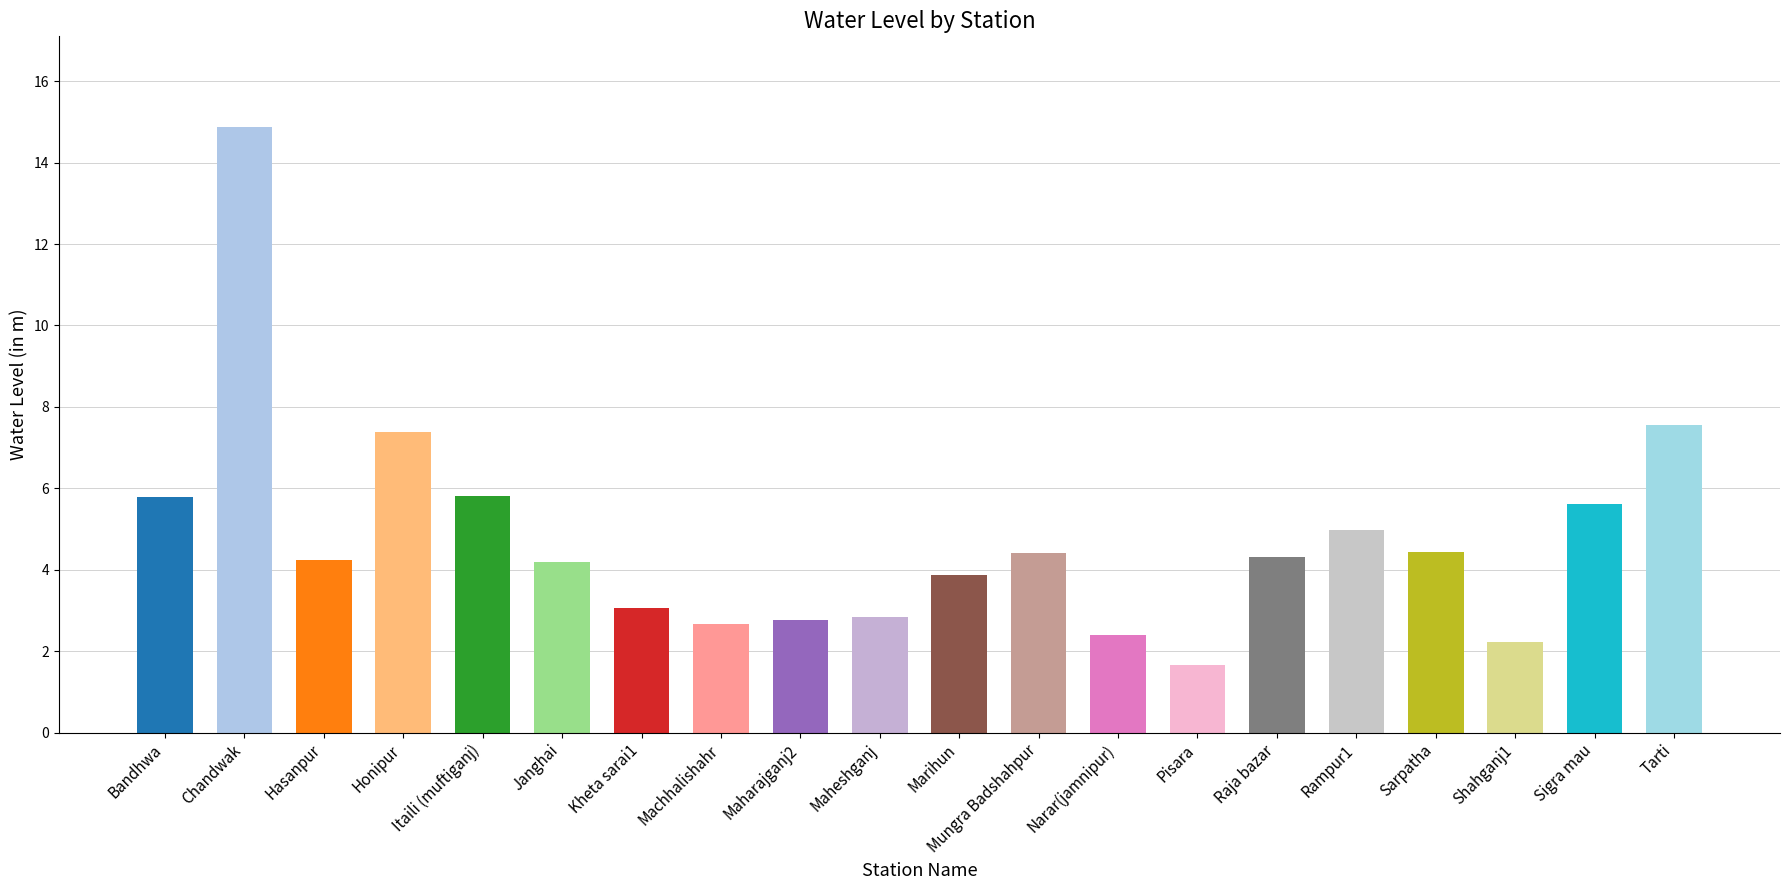

What is the difference between the values at Chandwak and Marihun?

11.0